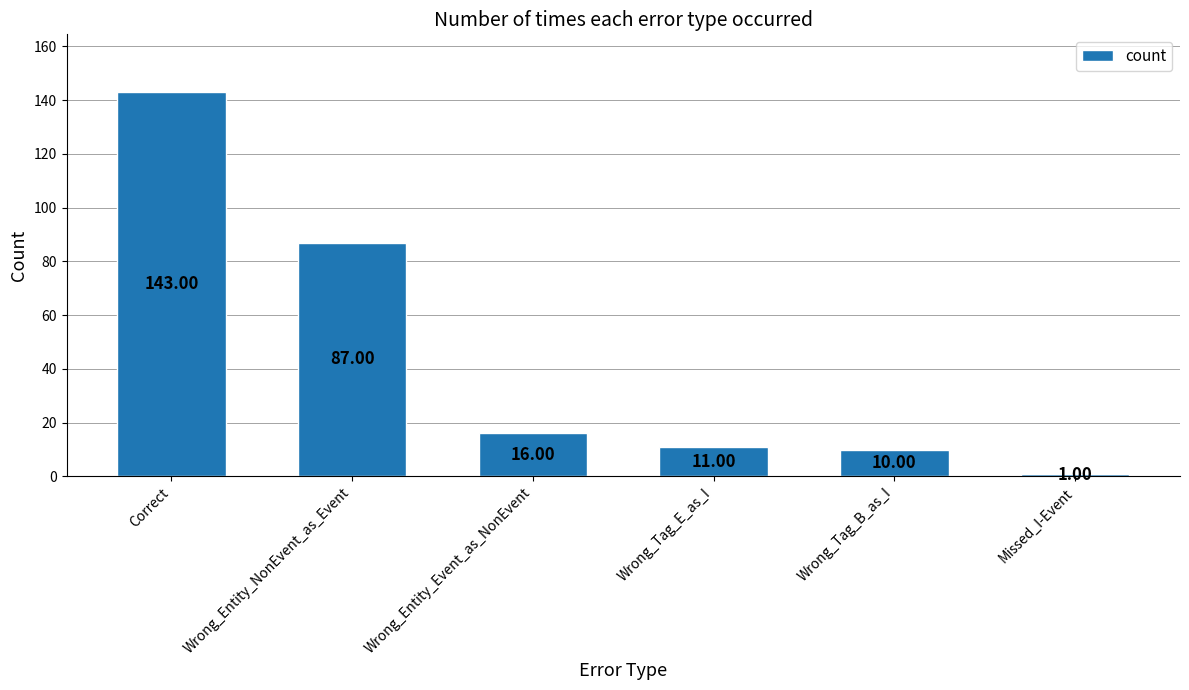

Reading left to right, list all the values displayed in this chart.

Correct=143	Wrong_Entity_NonEvent_as_Event=87	Wrong_Entity_Event_as_NonEvent=16	Wrong_Tag_E_as_I=11	Wrong_Tag_B_as_I=10	Missed_I-Event=1